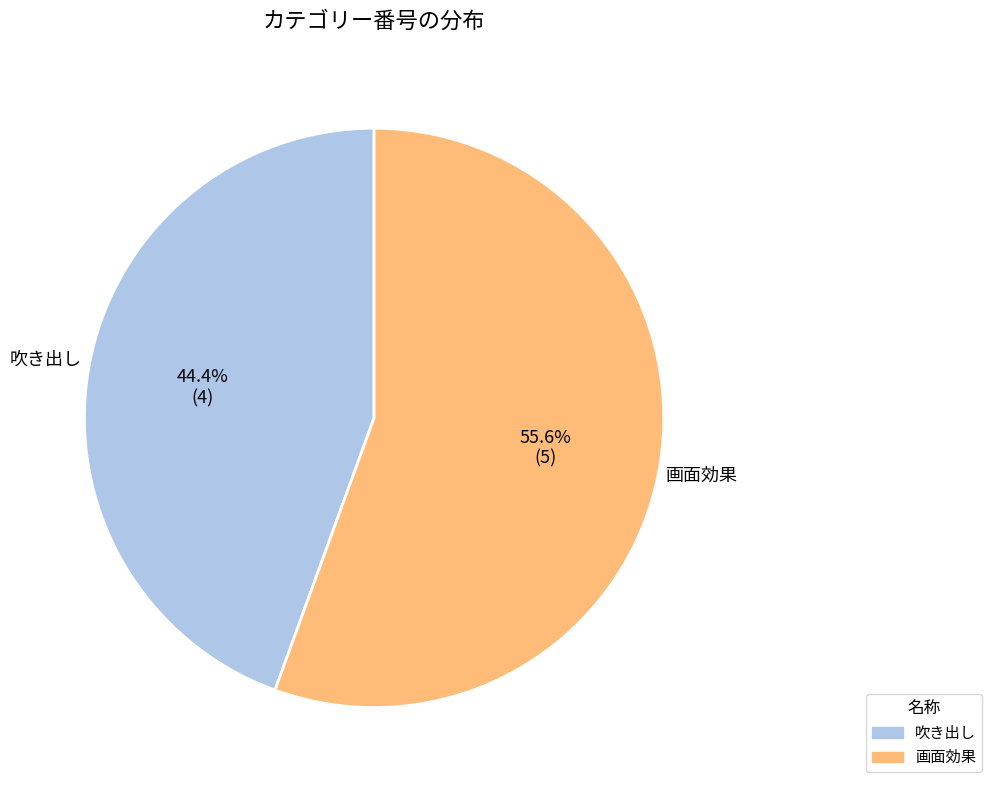

Which has a higher value, 画面効果 or 吹き出し?

画面効果